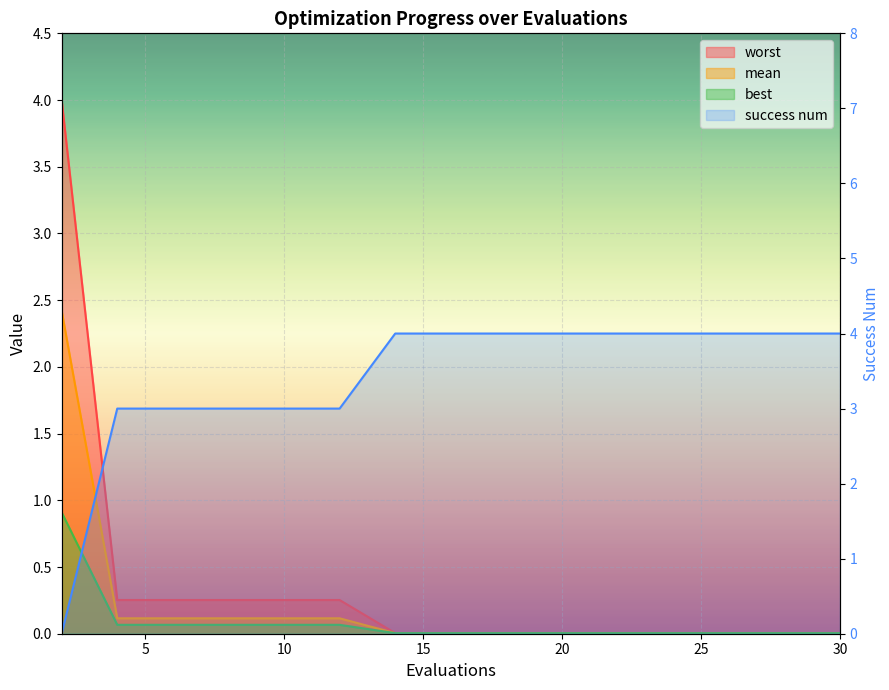

What are all the series names shown in the legend?

mean, best, worst, success num